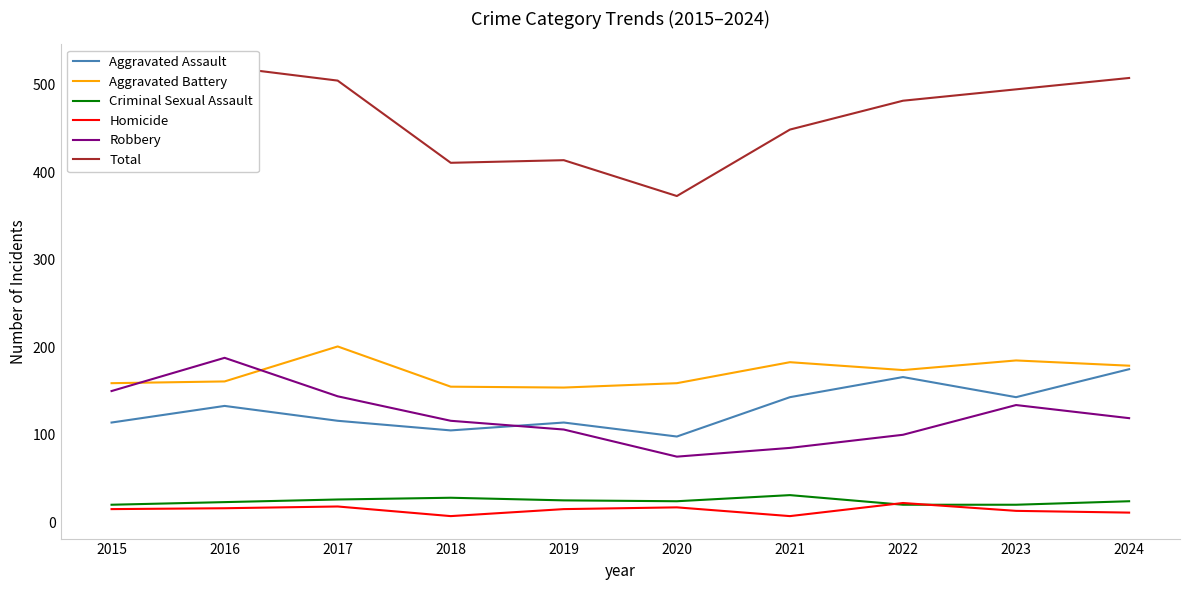

Reading left to right, extract all data points from this chart.

Aggravated Assault: 2015=114	2016=133	2017=116	2018=105	2019=114	2020=98	2021=143	2022=166	2023=143	2024=175
Aggravated Battery: 2015=159	2016=161	2017=201	2018=155	2019=154	2020=159	2021=183	2022=174	2023=185	2024=179
Criminal Sexual Assault: 2015=20	2016=23	2017=26	2018=28	2019=25	2020=24	2021=31	2022=20	2023=20	2024=24
Homicide: 2015=15	2016=16	2017=18	2018=7	2019=15	2020=17	2021=7	2022=22	2023=13	2024=11
Robbery: 2015=150	2016=188	2017=144	2018=116	2019=106	2020=75	2021=85	2022=100	2023=134	2024=119
Total: 2015=458	2016=521	2017=505	2018=411	2019=414	2020=373	2021=449	2022=482	2023=495	2024=508